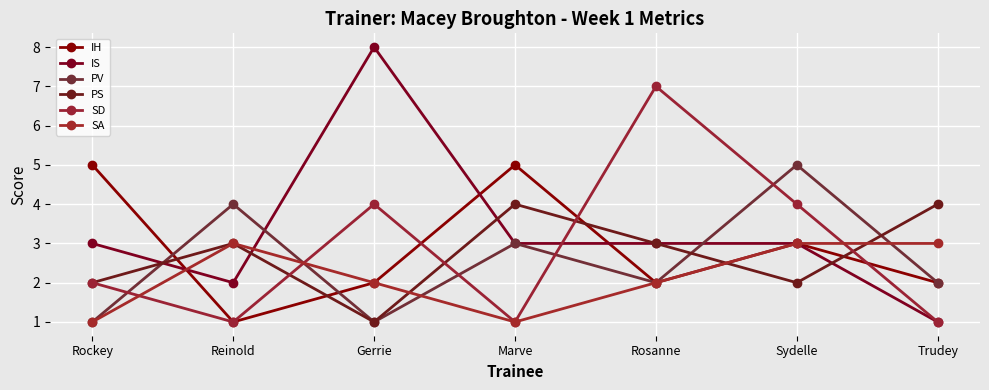

Between which two adjacent categories do PV and IH first intersect?

Rockey and Reinold